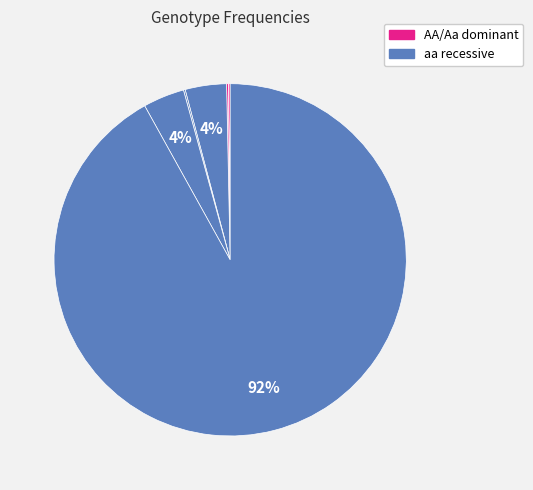

Is there any slice that represents more than half of the pie?

Yes